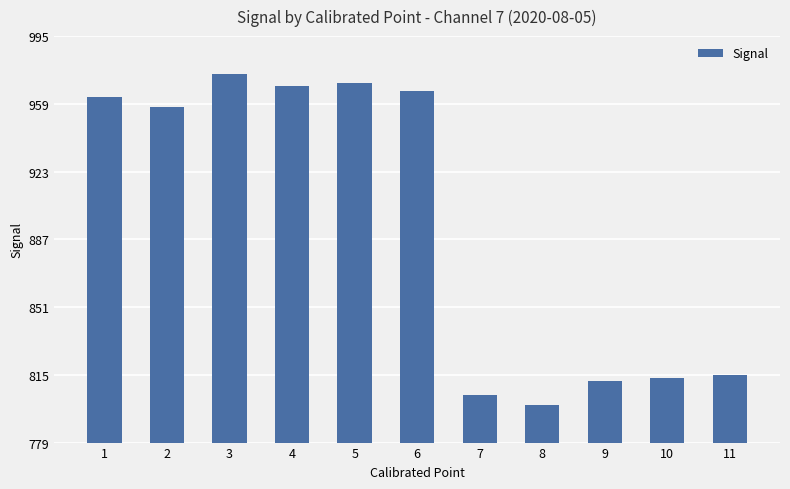

The chart shows a value of 1571.0 at 1. True or false?

False